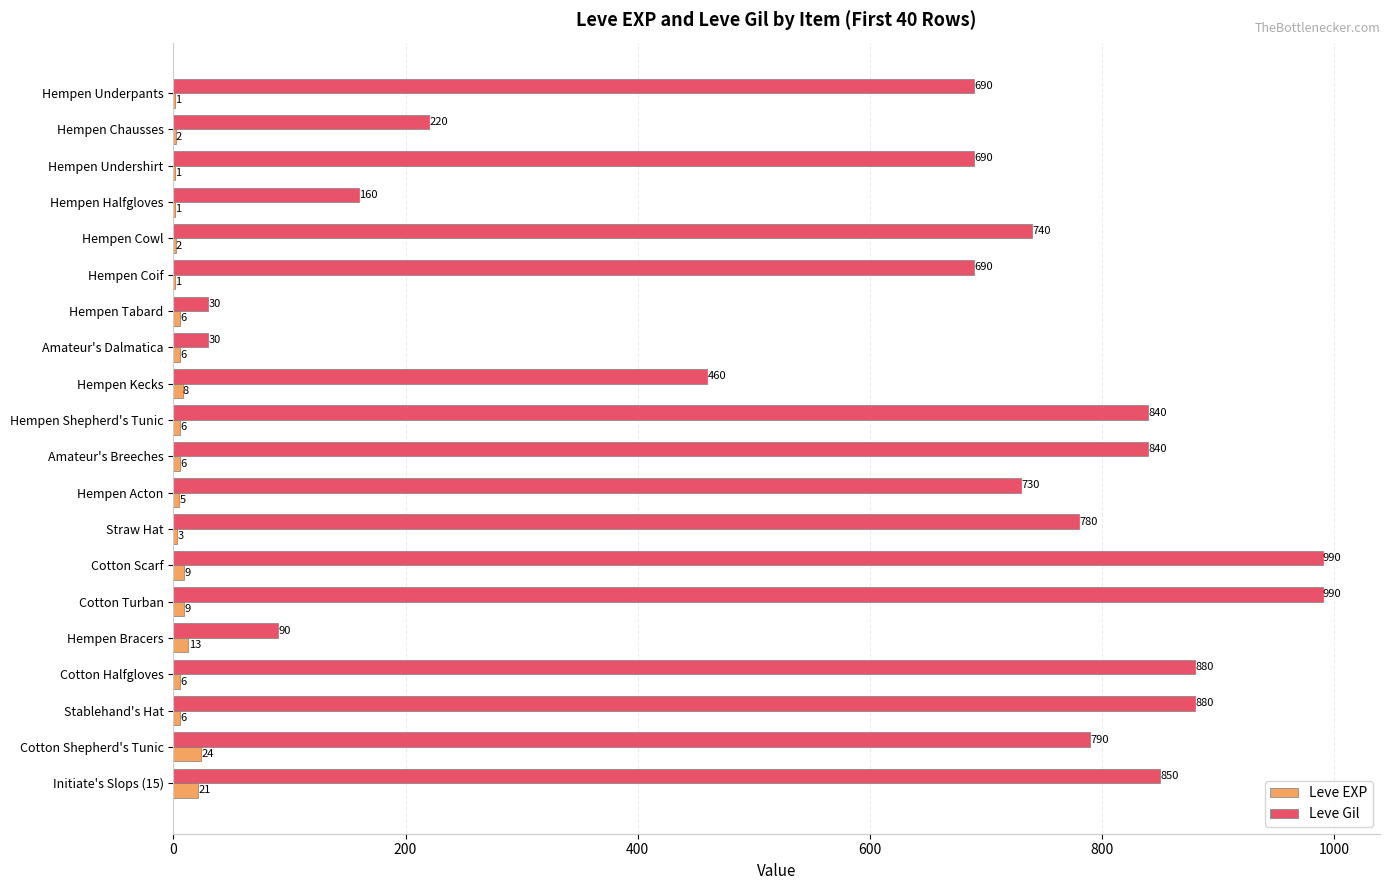

At which label is Leve EXP closest to 12?

Hempen Bracers